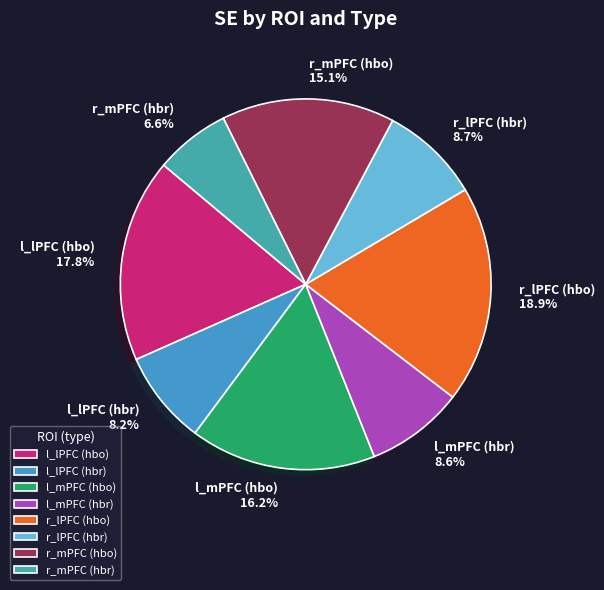

How much of the chart is everything except r_mPFC (hbo)?

84.9%